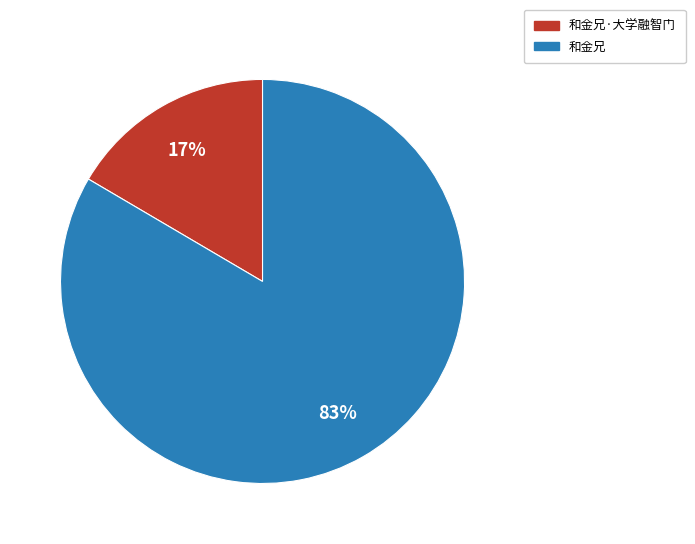

Is there any slice that represents more than half of the pie?

Yes